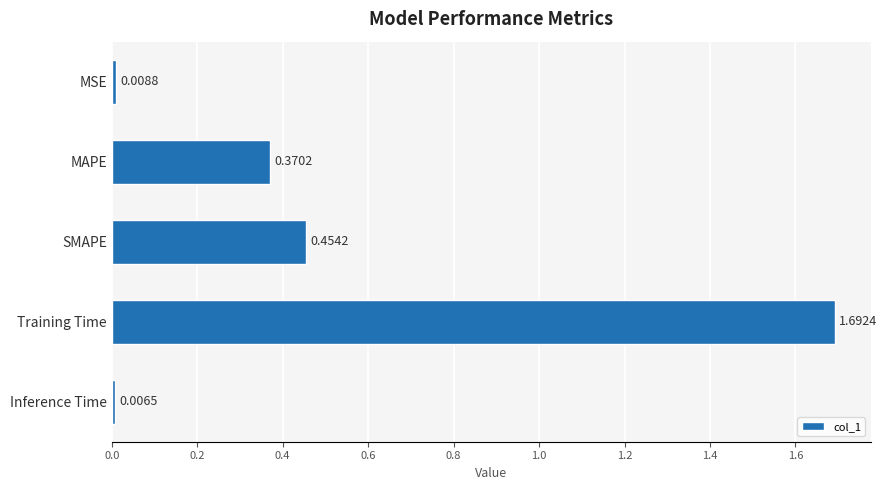

What is the label of the 4th bar from the bottom?

MAPE